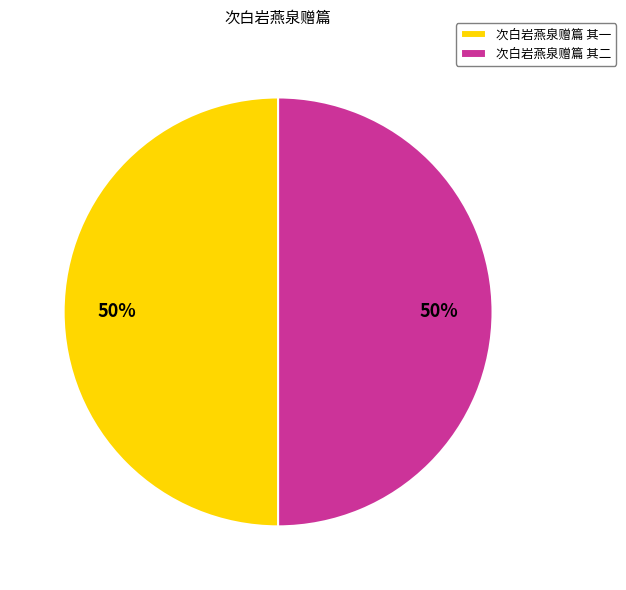

True or false: 次白岩燕泉赠篇 其一 accounts for 50% of the total.

True